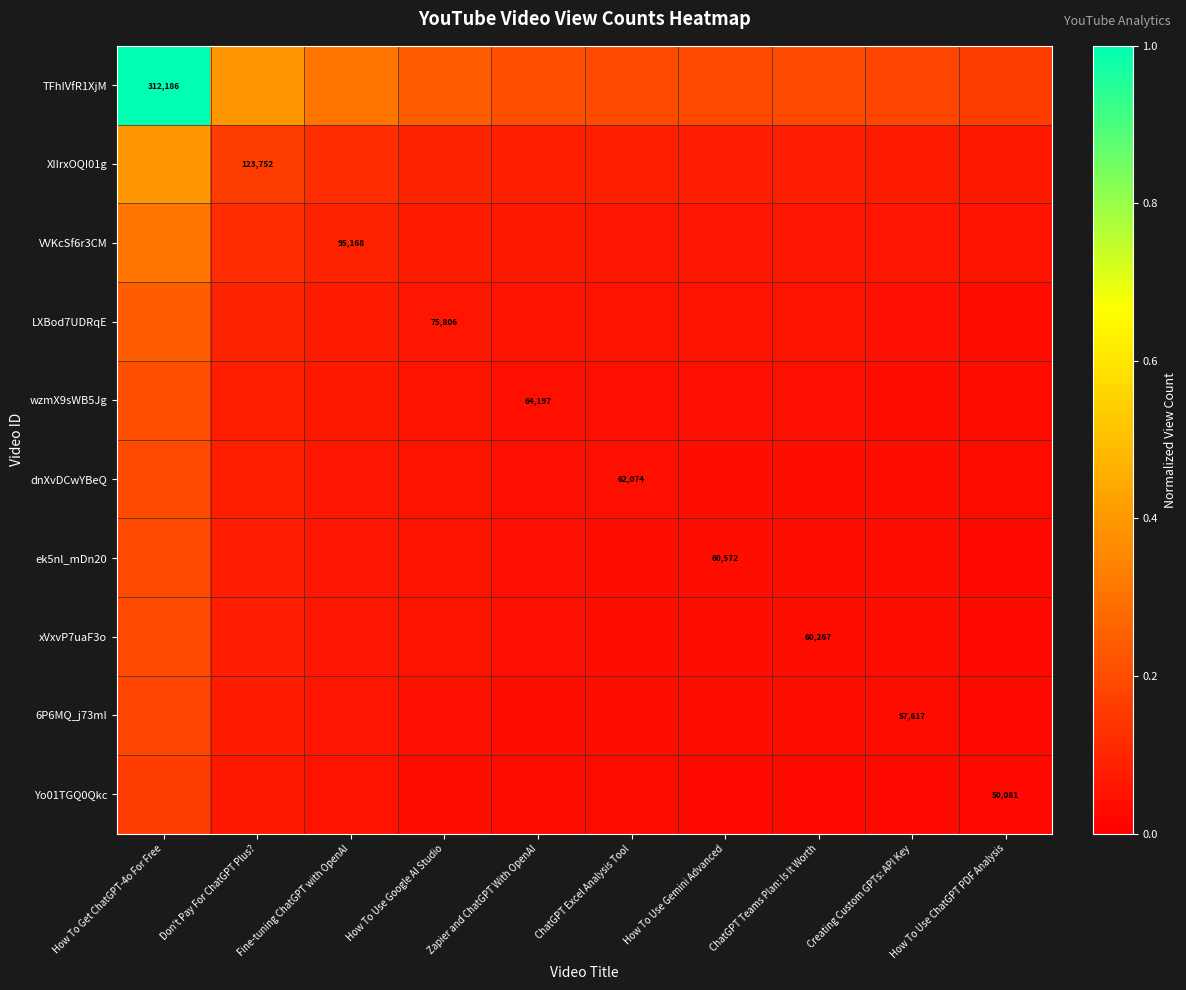

Which has a higher value, Zapier and ChatGPT With OpenAI or Fine-tuning ChatGPT with OpenAI?

Fine-tuning ChatGPT with OpenAI